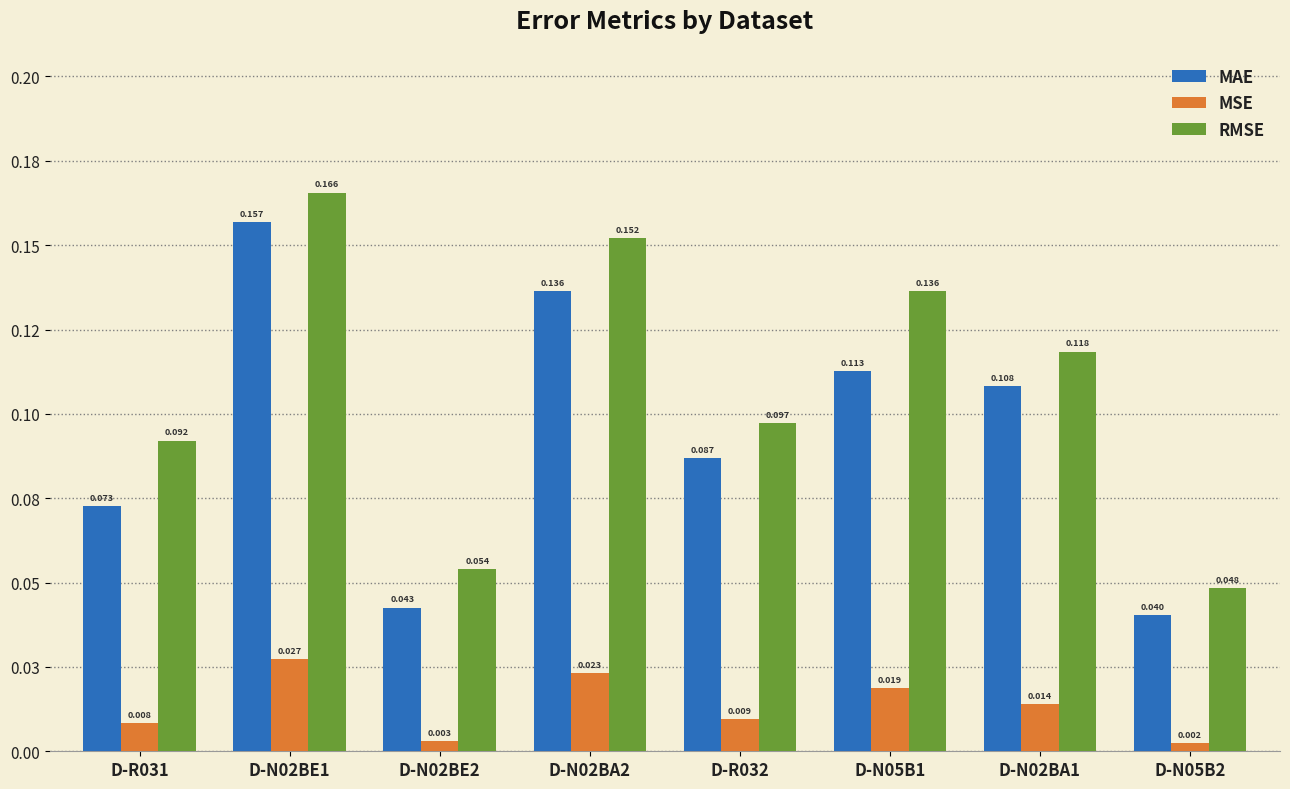

The value of MAE at D-N05B1 is 0.2. True or false?

False